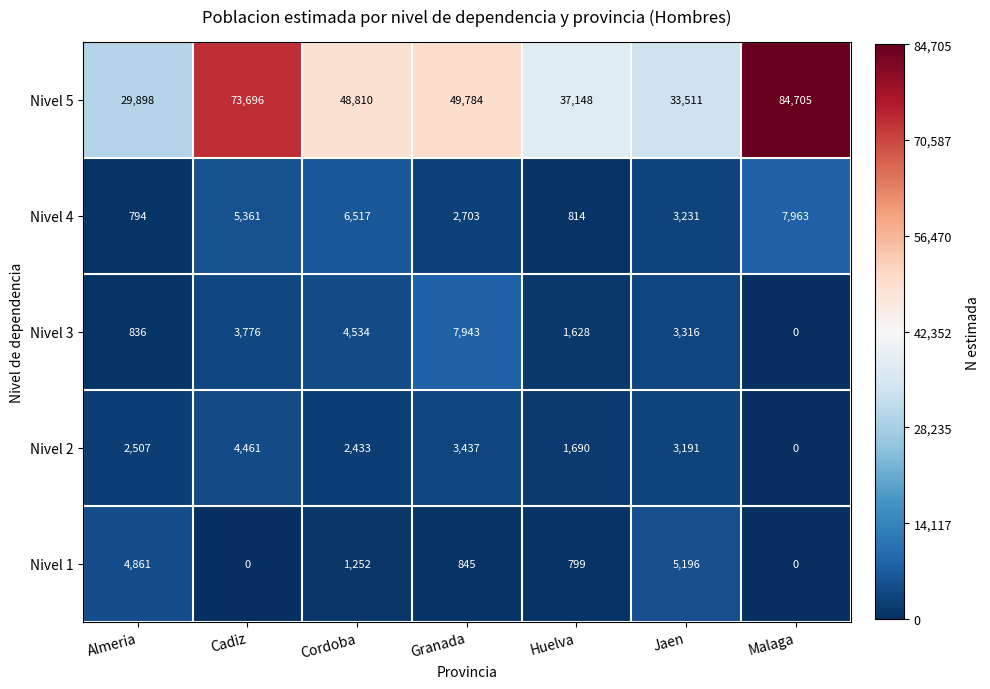

The Nivel 2 series shows 912 at Jaen. True or false?

False